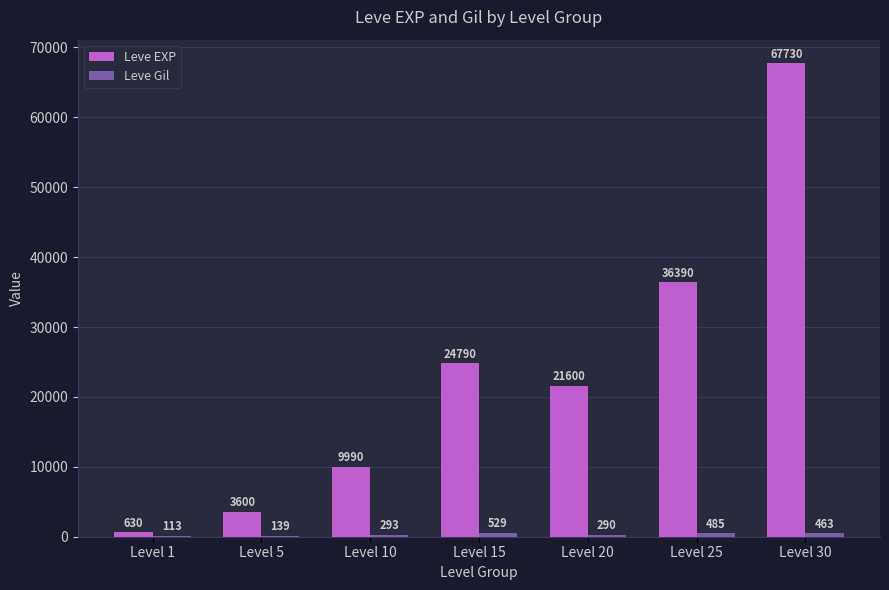

Which label corresponds to the largest value in the chart?

Level 30